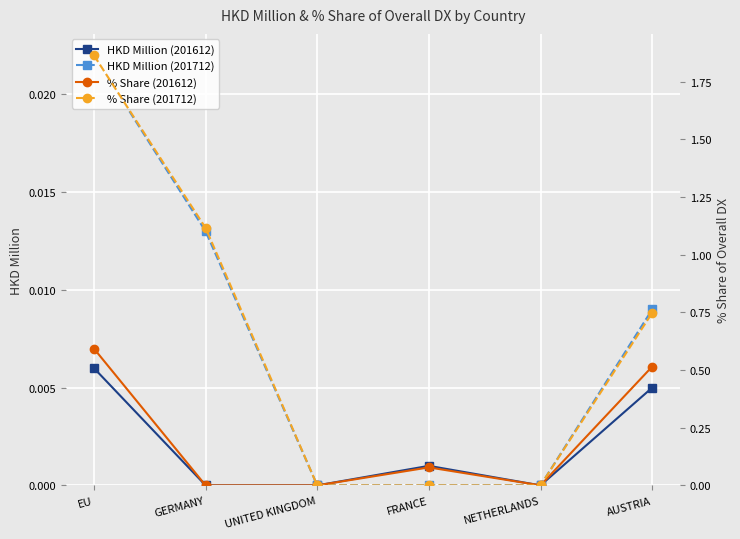

At which label does % Share (201712) reach its minimum?

UNITED KINGDOM